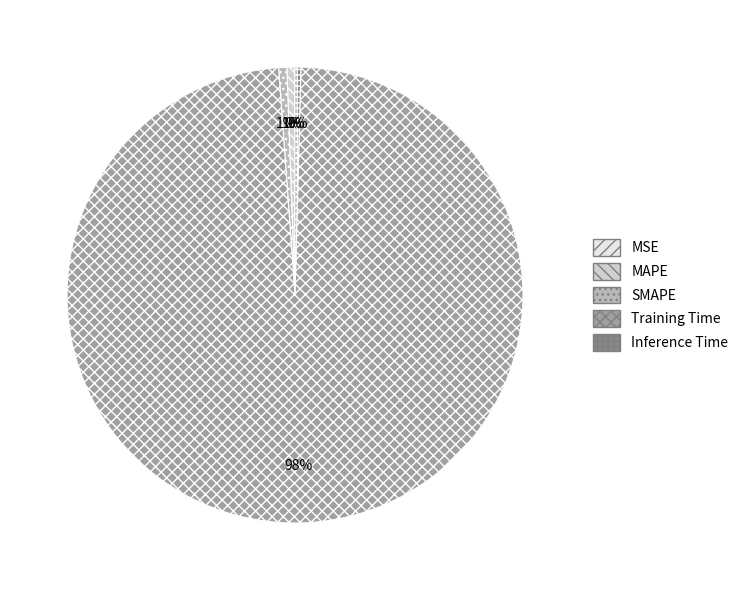

To the nearest percent, what portion does SMAPE represent?

1%